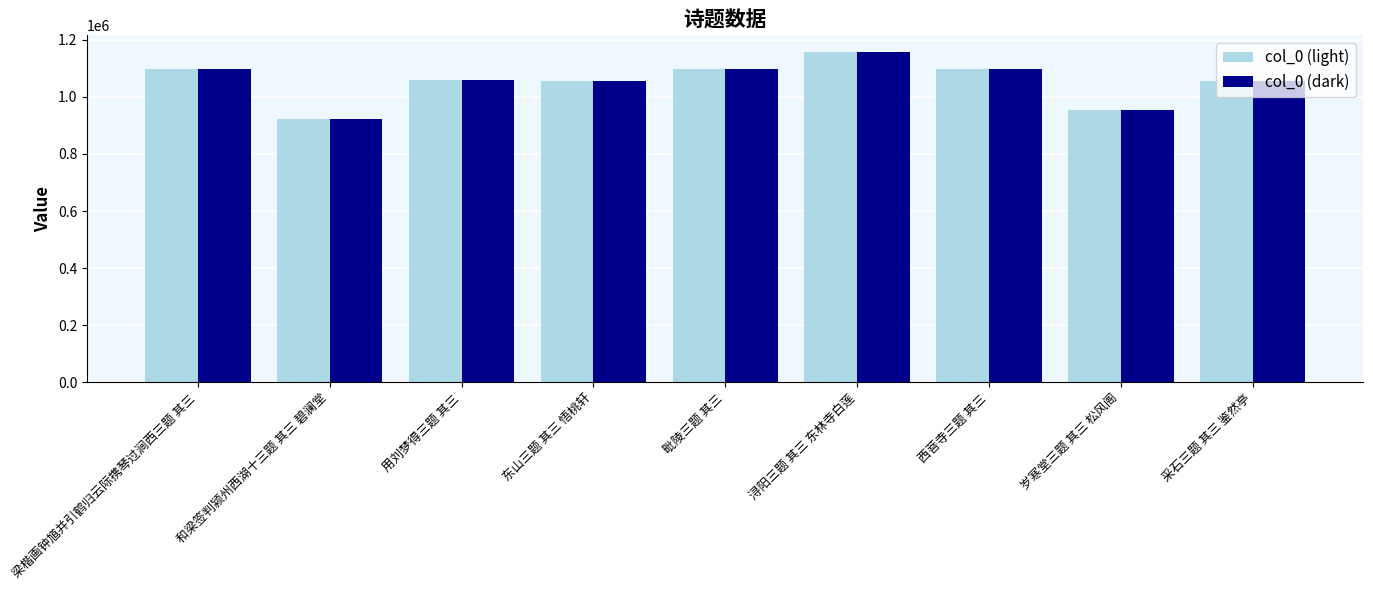

Is it true that col_0 (light) equals 1058902 at 用刘梦得三题 其三?

True